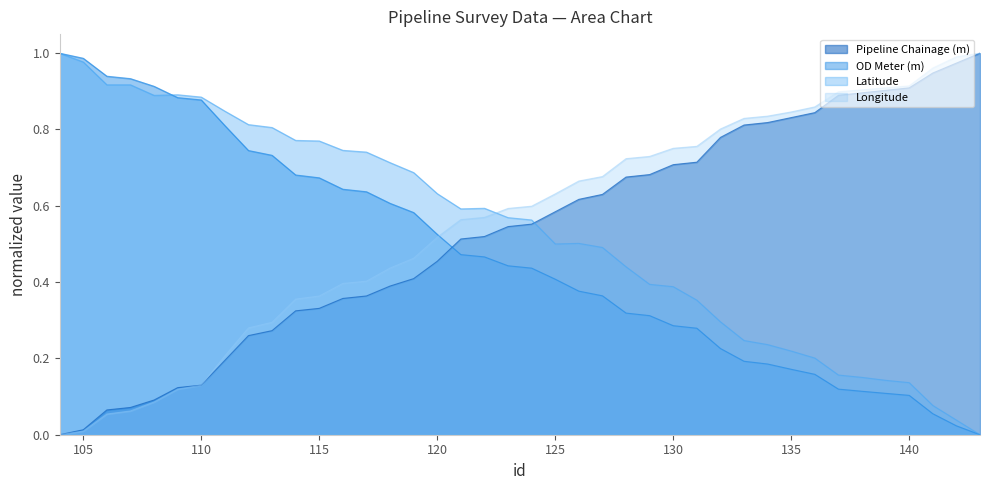

The Latitude series shows 0.1 at 135. True or false?

False